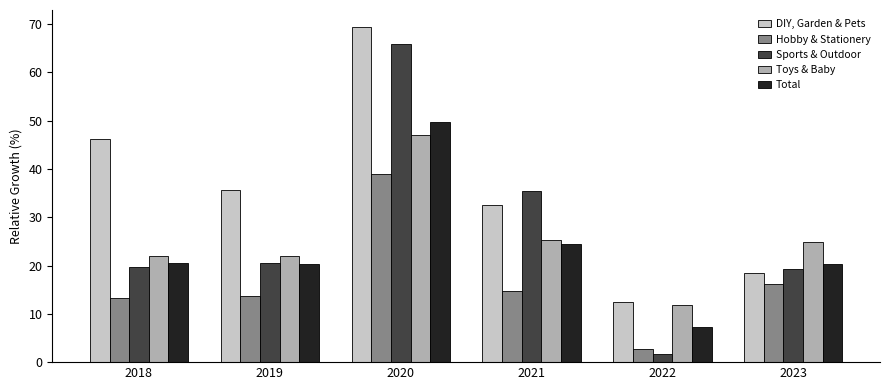

What is the average value of the Sports & Outdoor series?

27.1